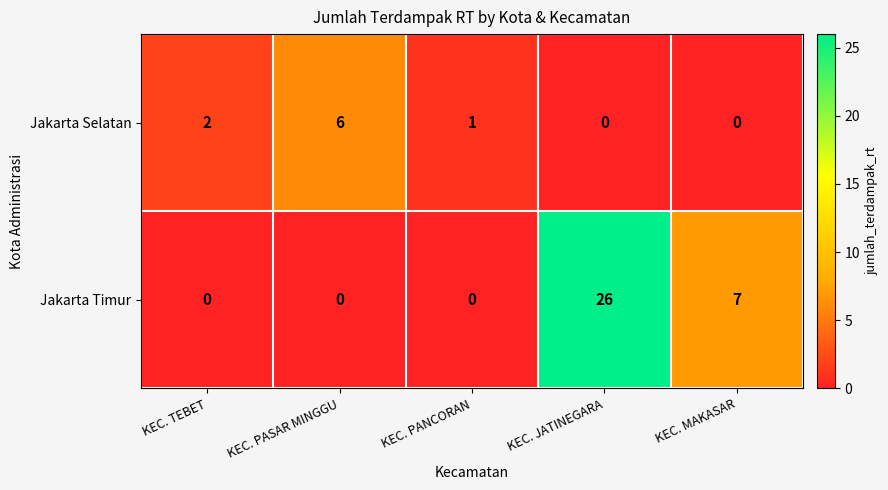

Count the number of data series in this chart.

2